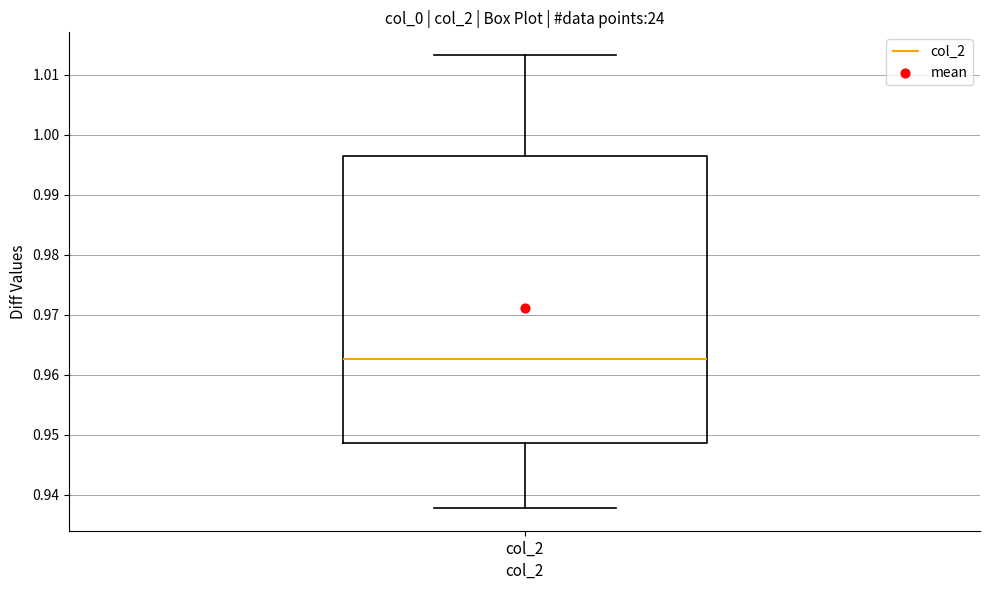

Where is the lower edge of the box for col_2 on the y-axis? The values are not printed on the chart, so give them approximately, as read against the axis.

0.949